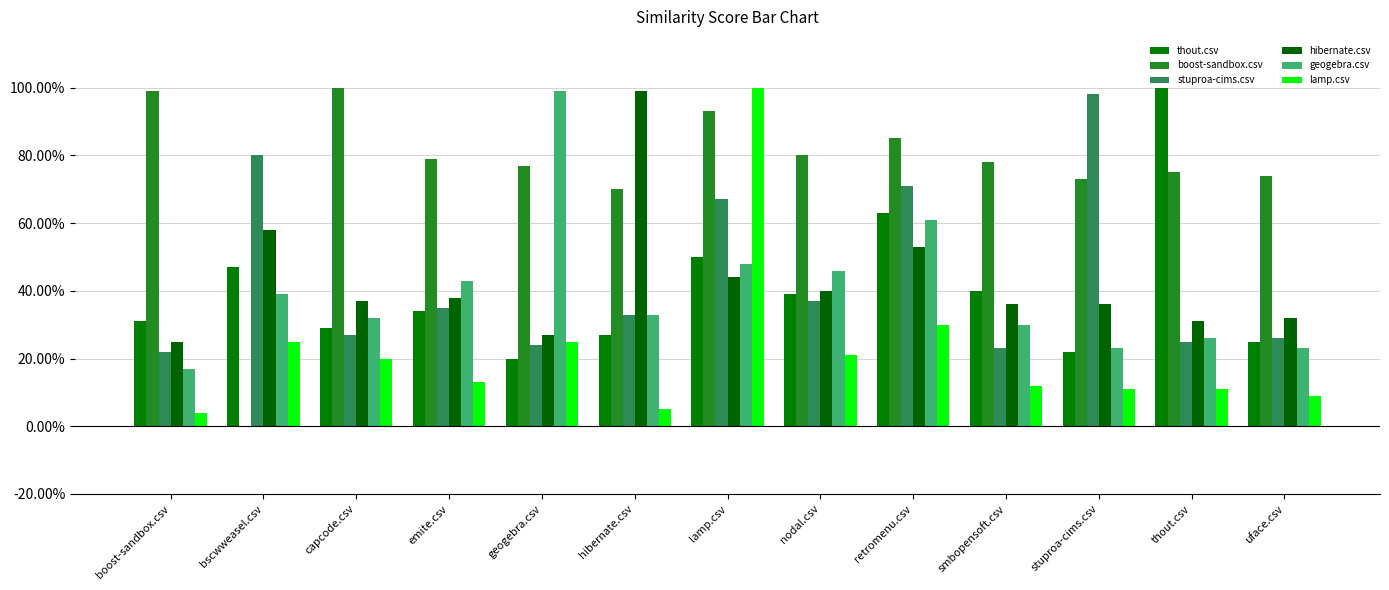

What is the label of the 13th bar from the right?

boost-sandbox.csv